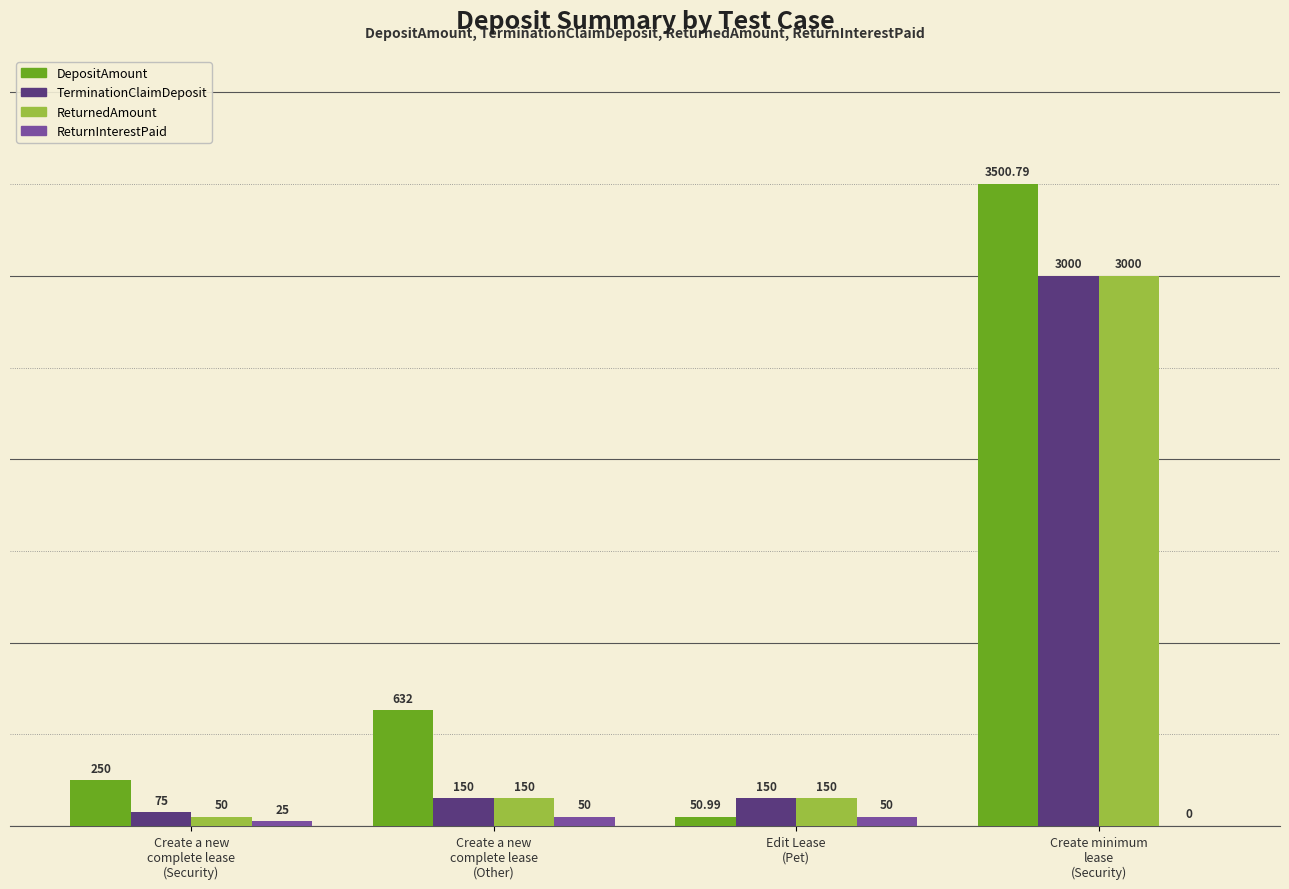

Reading left to right, transcribe all the data shown in this chart.

DepositAmount: Create a new
complete lease
(Security)=250.0	Create a new
complete lease
(Other)=632.0	Edit Lease
(Pet)=51.0	Create minimum
lease
(Security)=3500.8
TerminationClaimDeposit: Create a new
complete lease
(Security)=75.0	Create a new
complete lease
(Other)=150.0	Edit Lease
(Pet)=150.0	Create minimum
lease
(Security)=3000.0
ReturnedAmount: Create a new
complete lease
(Security)=50.0	Create a new
complete lease
(Other)=150.0	Edit Lease
(Pet)=150.0	Create minimum
lease
(Security)=3000.0
ReturnInterestPaid: Create a new
complete lease
(Security)=25.0	Create a new
complete lease
(Other)=50.0	Edit Lease
(Pet)=50.0	Create minimum
lease
(Security)=0.0